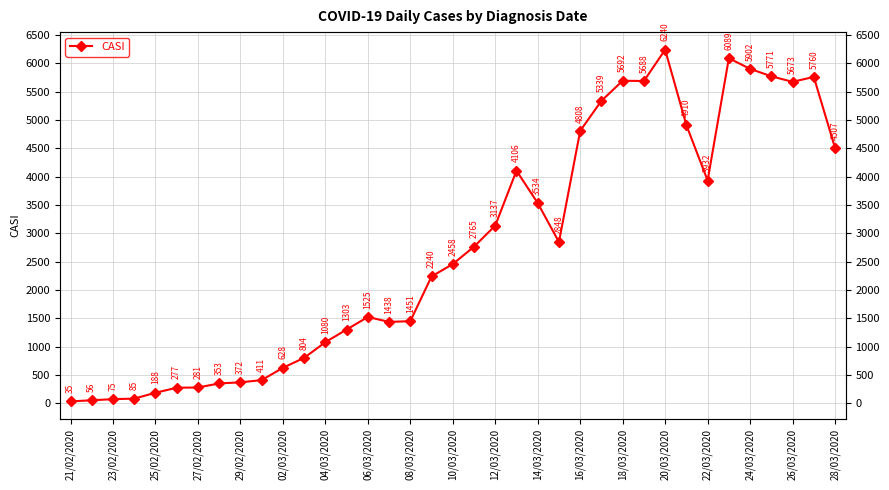

The chart shows a value of 1646 at 35. True or false?

False